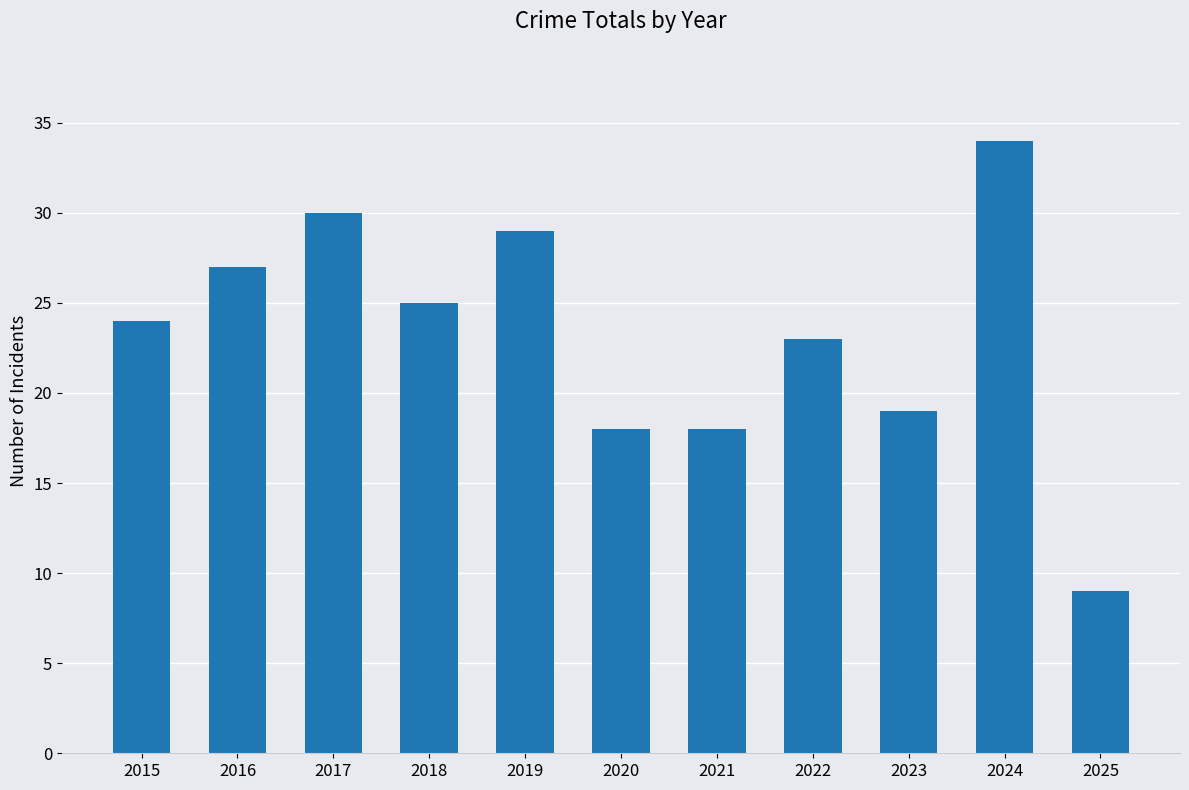

What is the difference between the values at 2024 and 2022?

11